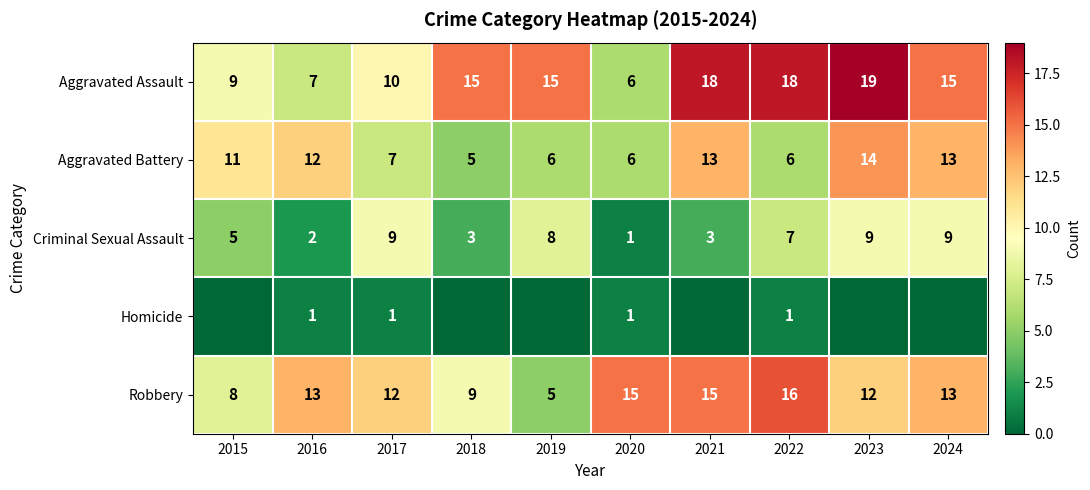

At which category does the chart reach its peak across all series?

2023